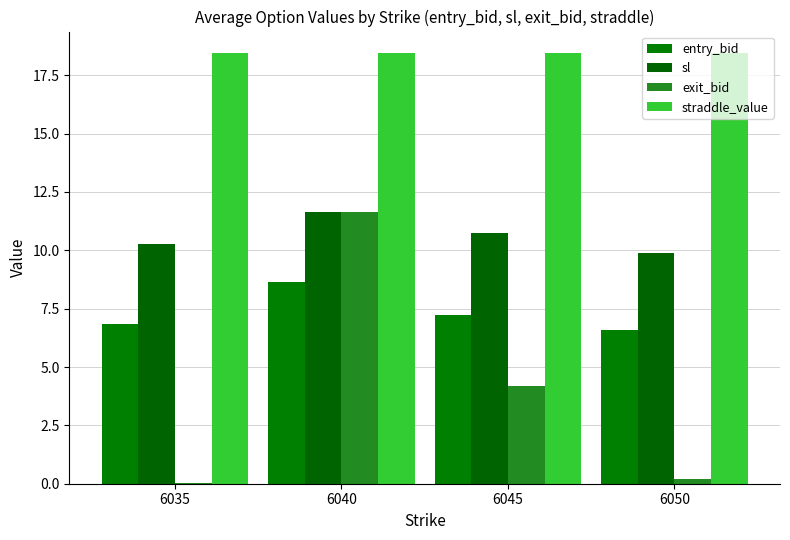

The value of exit_bid at 6050 is 0.3. True or false?

False